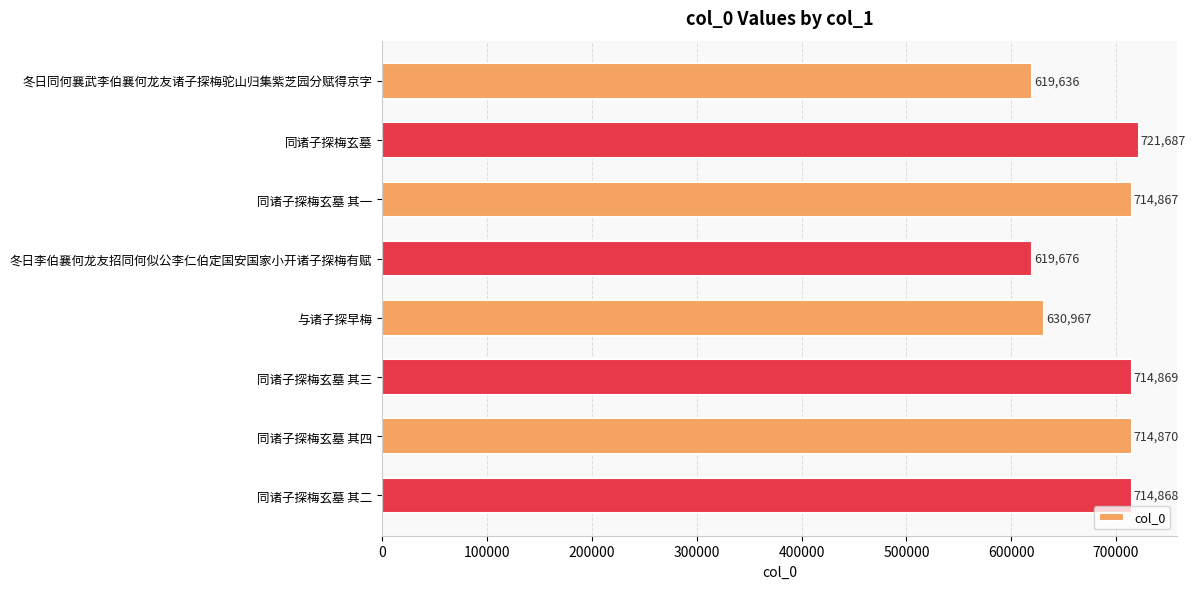

What is the average value?

681430